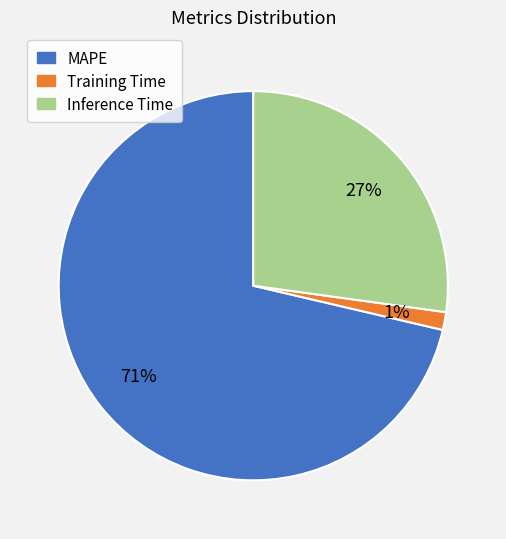

True or false: Inference Time accounts for 27% of the total.

True